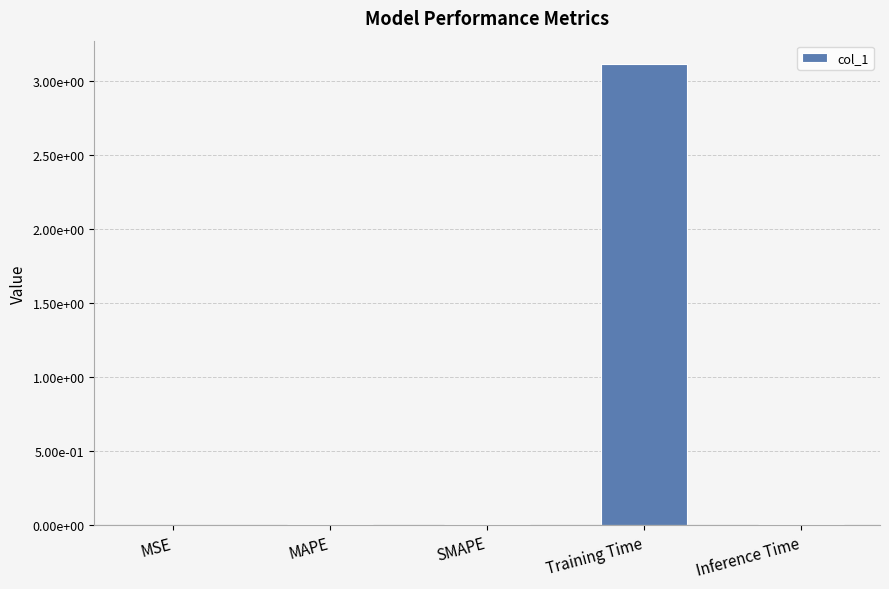

What is the sum of the values at Training Time and MSE?

3.1